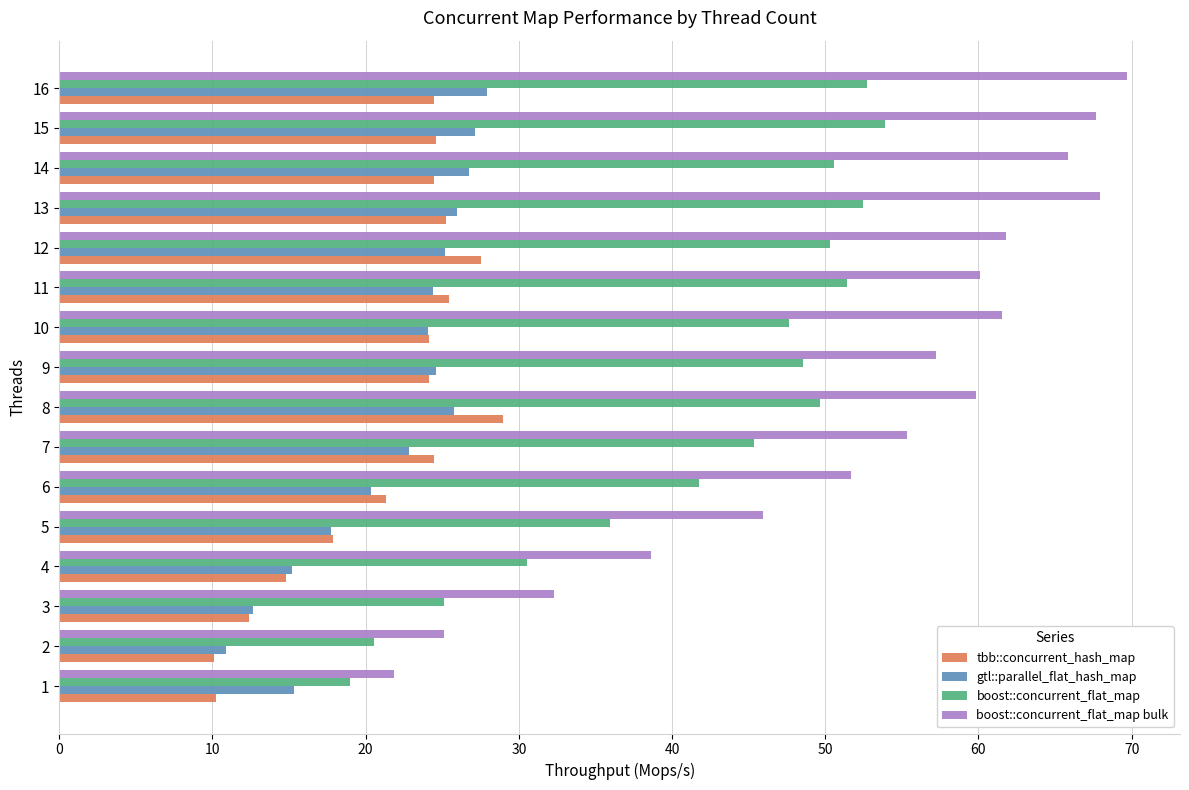

At which label is boost::concurrent_flat_map closest to 36?

5